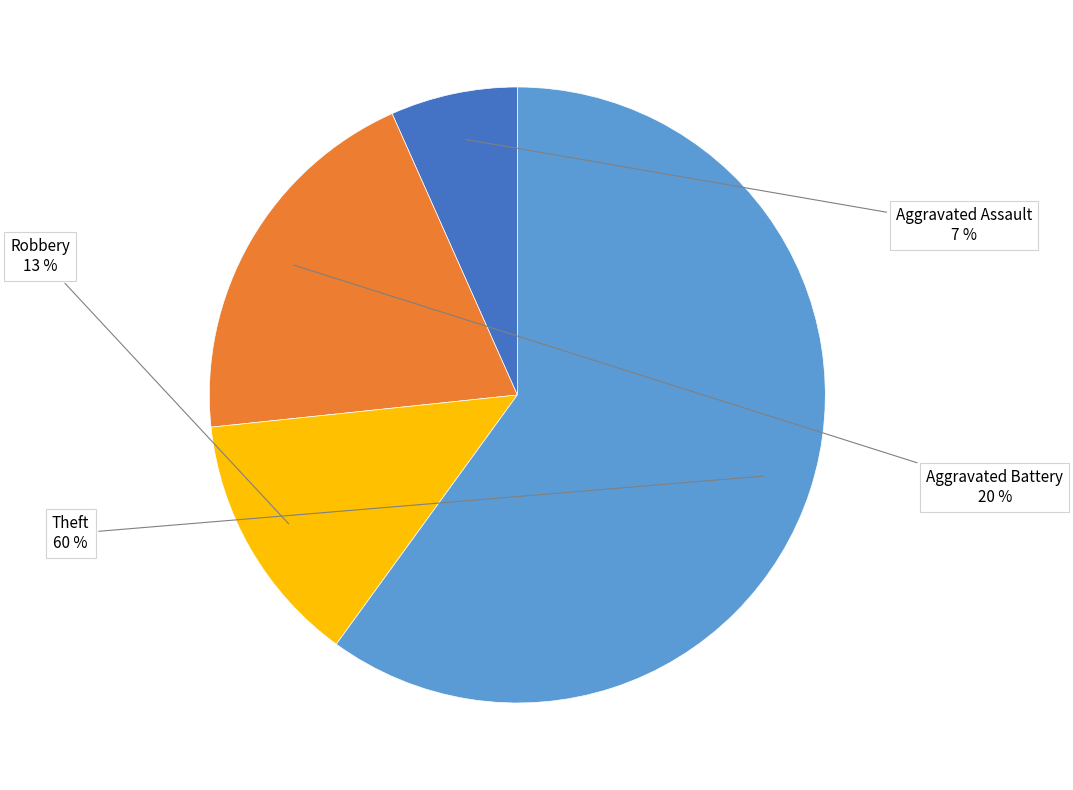

True or false: Aggravated Battery accounts for 15% of the total.

False